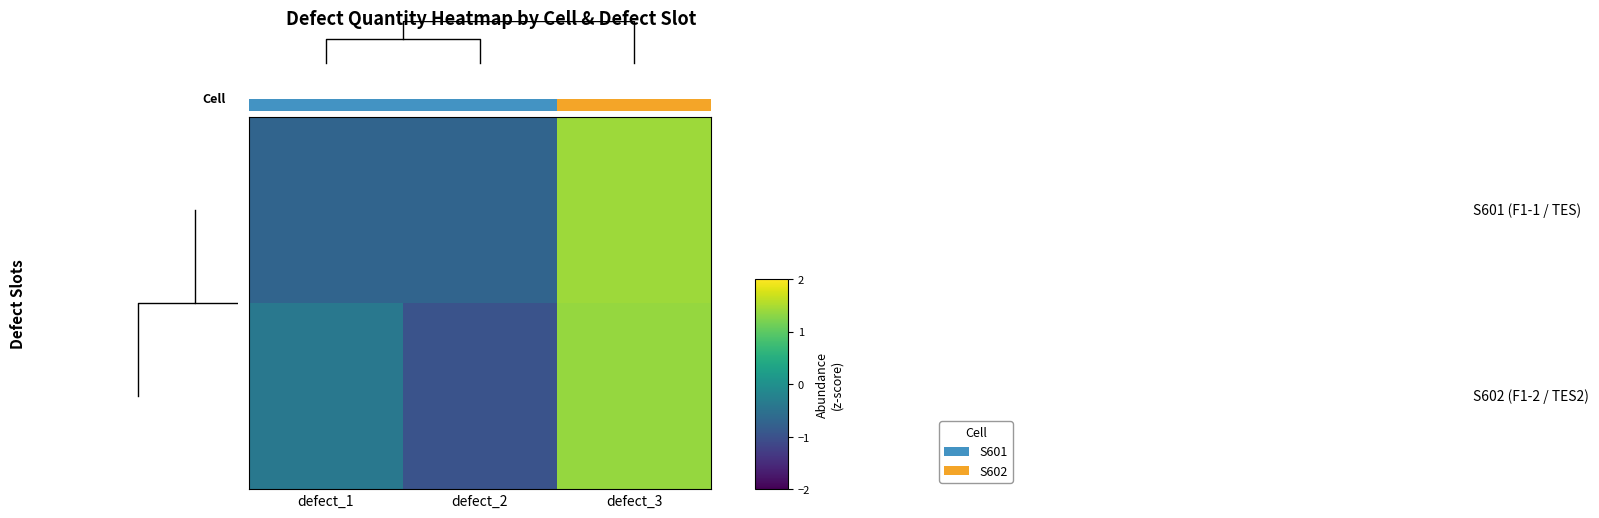

What is the minimum value shown in the chart?

-1.0